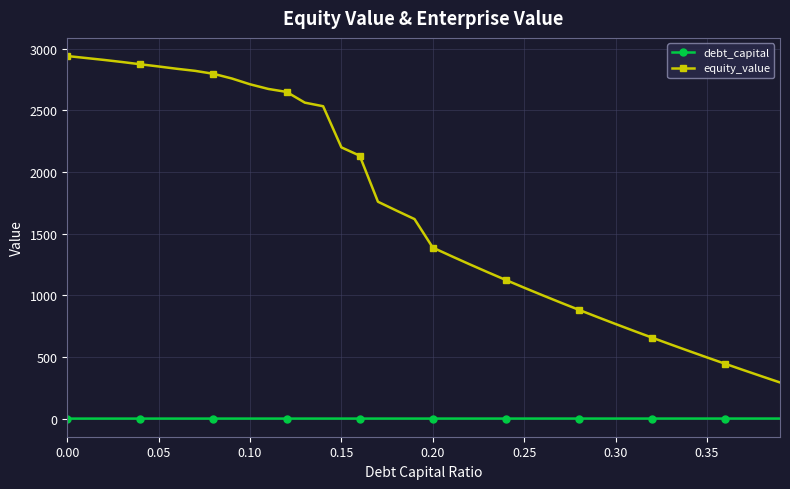

True or false: debt_capital and equity_value cross at least once.

False